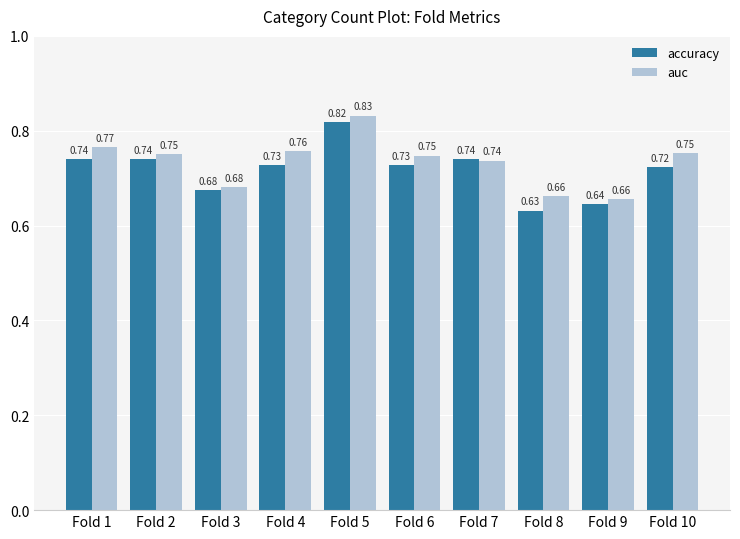

Rank the series by their average value, from highest to lowest.

auc, accuracy